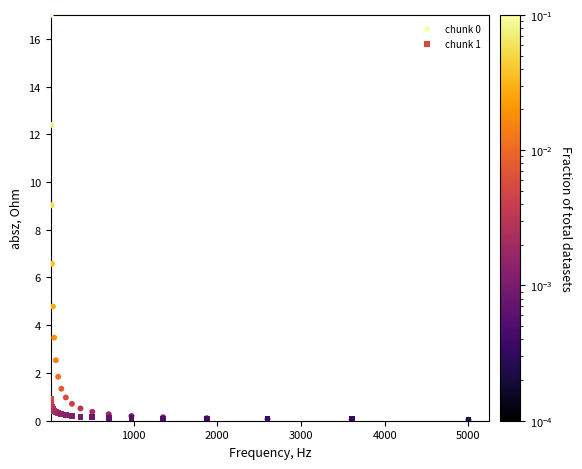

Across all series, what Y value is closest to 8?

9.0